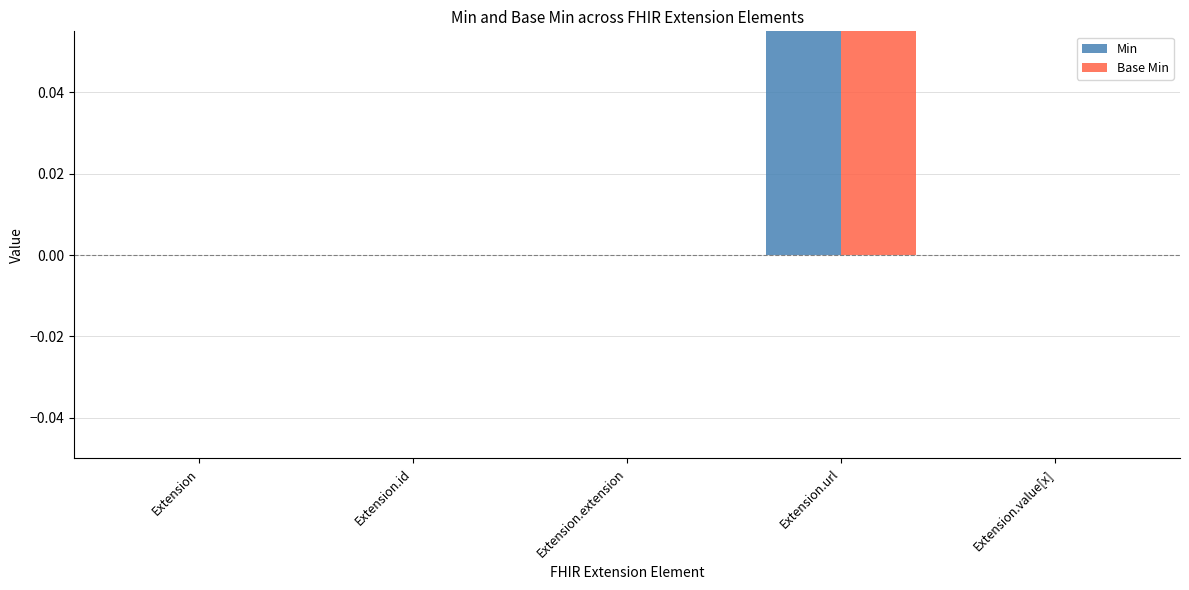

How many values in the Base Min series exceed 0?

1